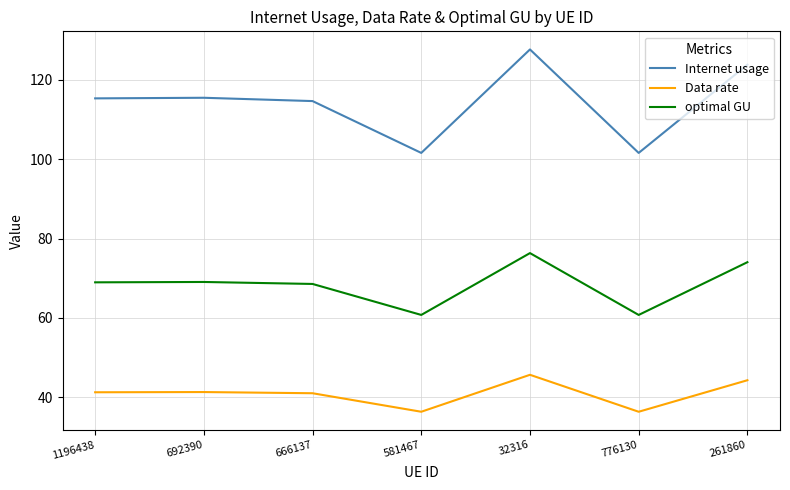

Rank the series at 1196438 from lowest to highest value.

Data rate, optimal GU, Internet usage